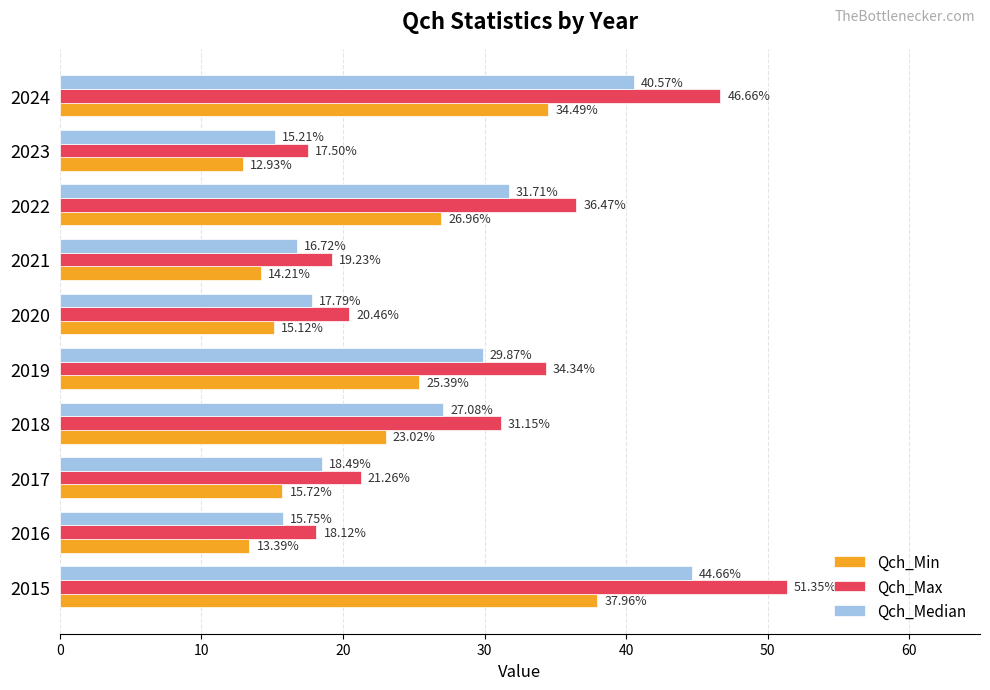

What is the average value of the Qch_Median series?

25.8